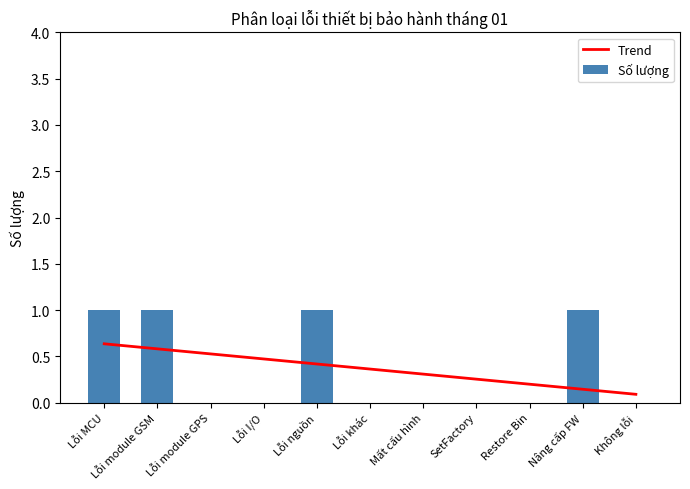

Reading left to right, extract all data points from this chart.

Trend: 0.6	0.6	0.5	0.5	0.4	0.4	0.3	0.3	0.2	0.1	0.1
Số lượng: 1.0	1.0	0.0	0.0	1.0	0.0	0.0	0.0	0.0	1.0	0.0